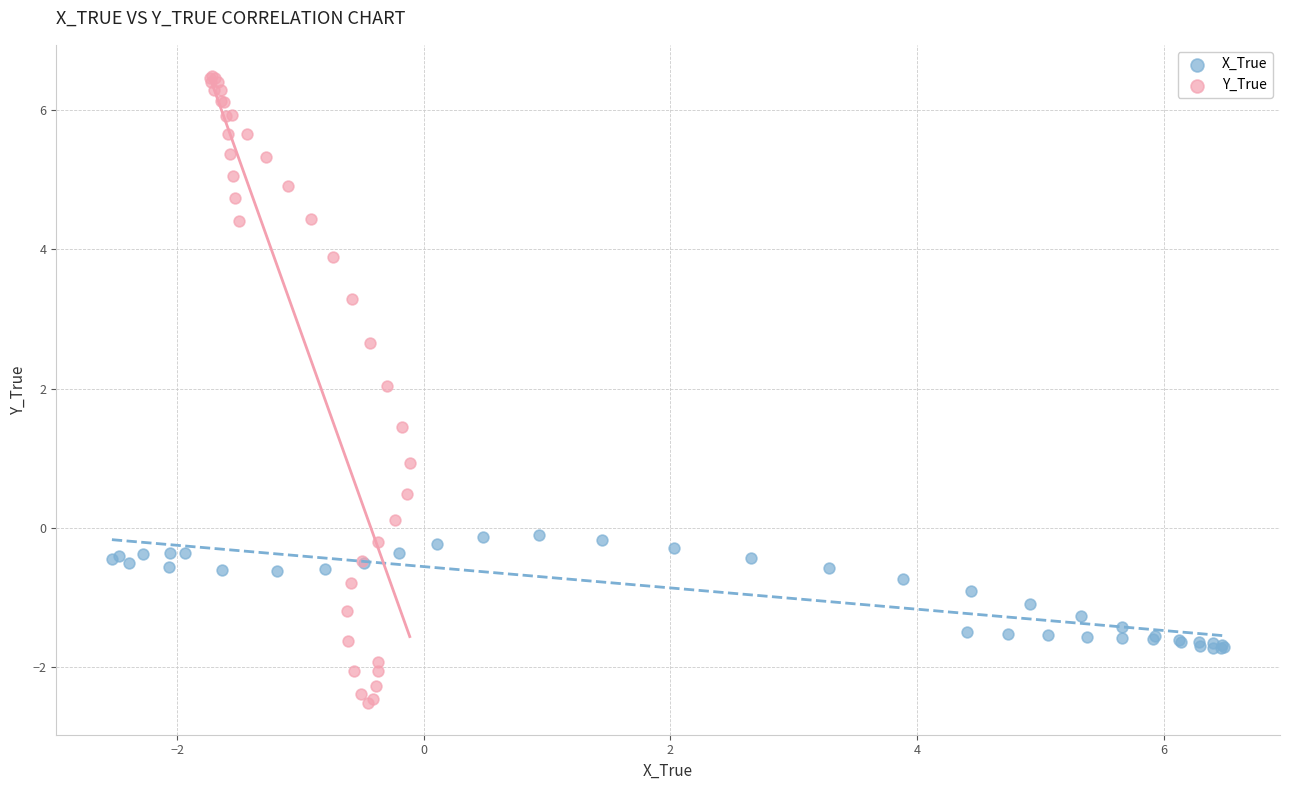

Which series reaches the maximum Y coordinate?

Y_True